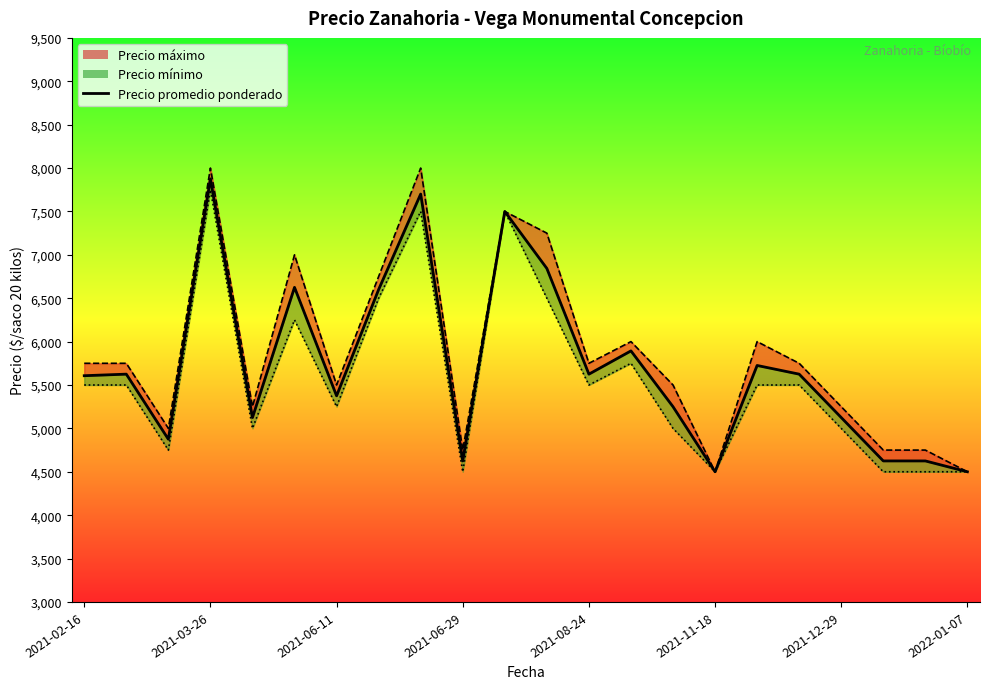

Between 2022-01-07 and 21, which is larger?

2022-01-07